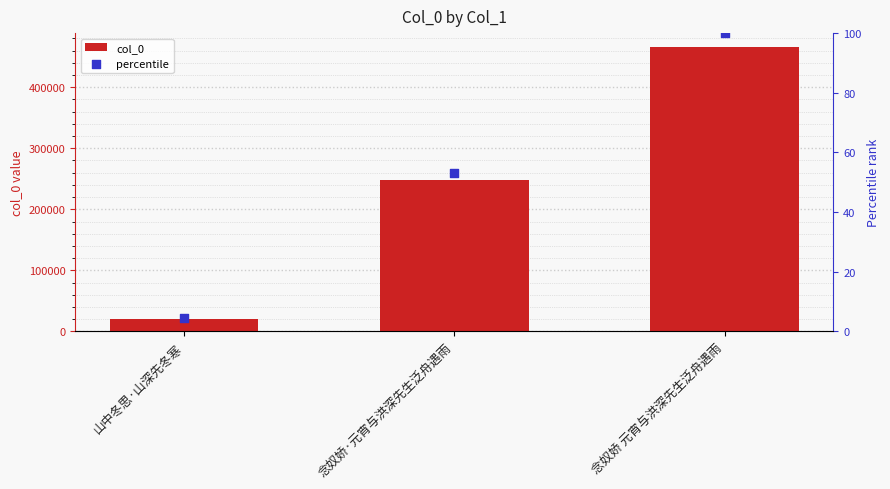

What is the total value across all series at 念奴娇 元宵与洪深先生泛舟遇雨?

465460.0